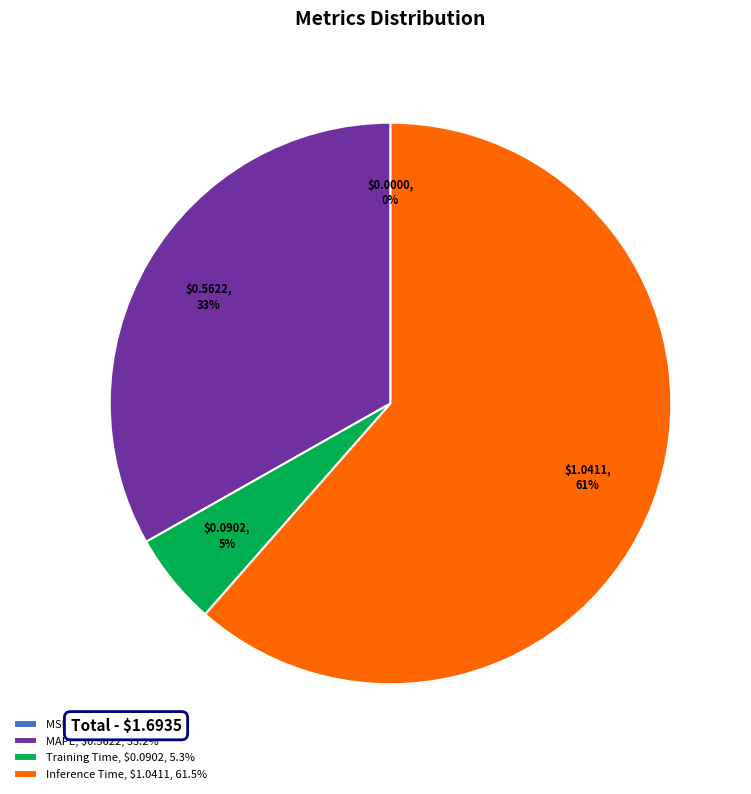

To the nearest percent, what percentage of the pie is Training Time, $0.0902, 5.3%?

5%